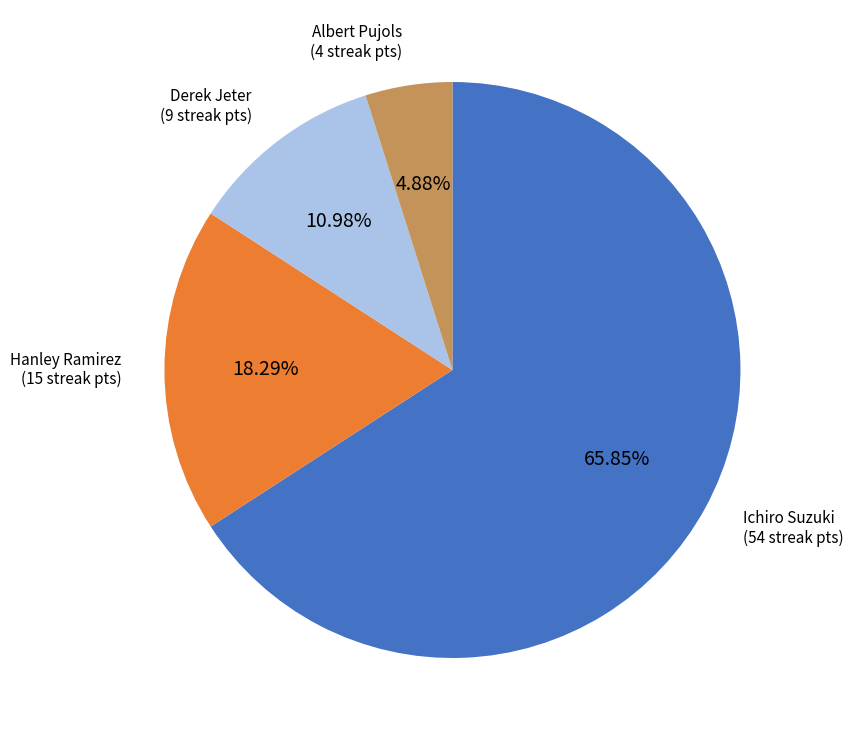

Is there any slice that represents more than half of the pie?

Yes